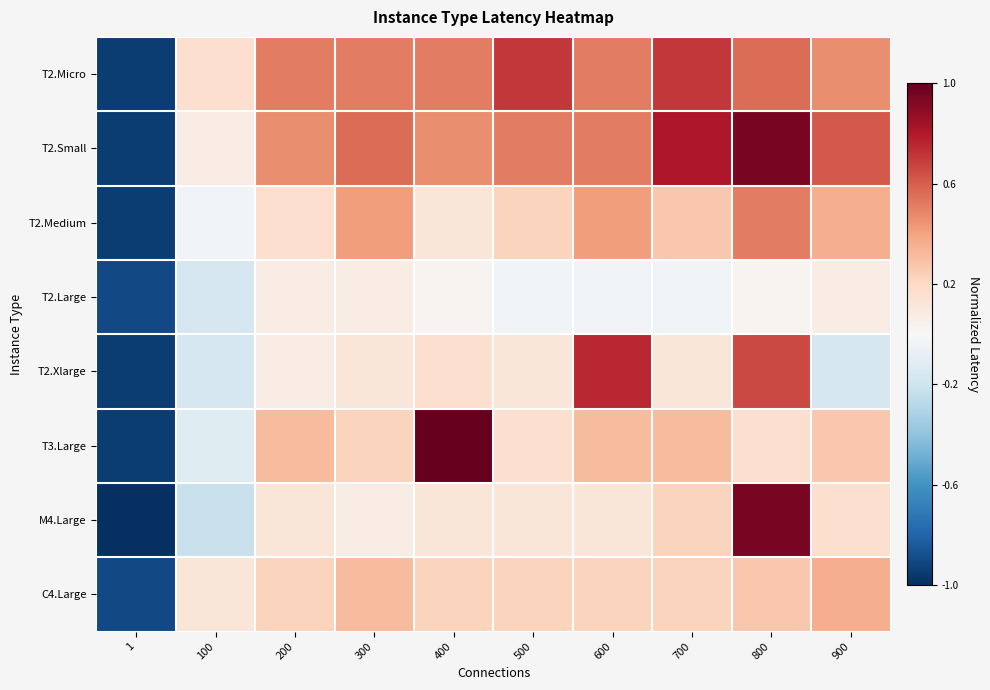

Reading left to right, extract all data points from this chart.

T2.Micro: 1=-1.0	100=0.2	200=0.5	300=0.5	400=0.5	500=0.7	600=0.5	700=0.7	800=0.6	900=0.5
T2.Small: 1=-1.0	100=0.1	200=0.5	300=0.6	400=0.5	500=0.5	600=0.5	700=0.8	800=1.0	900=0.6
T2.Medium: 1=-1.0	100=-0.0	200=0.2	300=0.4	400=0.1	500=0.2	600=0.4	700=0.3	800=0.5	900=0.4
T2.Large: 1=-0.9	100=-0.2	200=0.1	300=0.1	400=0.0	500=-0.0	600=-0.0	700=-0.0	800=0.0	900=0.1
T2.Xlarge: 1=-1.0	100=-0.2	200=0.1	300=0.1	400=0.2	500=0.1	600=0.8	700=0.1	800=0.7	900=-0.2
T3.Large: 1=-1.0	100=-0.1	200=0.3	300=0.2	400=1.0	500=0.2	600=0.3	700=0.3	800=0.2	900=0.3
M4.Large: 1=-1.0	100=-0.2	200=0.1	300=0.1	400=0.1	500=0.1	600=0.1	700=0.2	800=1.0	900=0.2
C4.Large: 1=-0.9	100=0.1	200=0.2	300=0.3	400=0.2	500=0.2	600=0.2	700=0.2	800=0.3	900=0.4